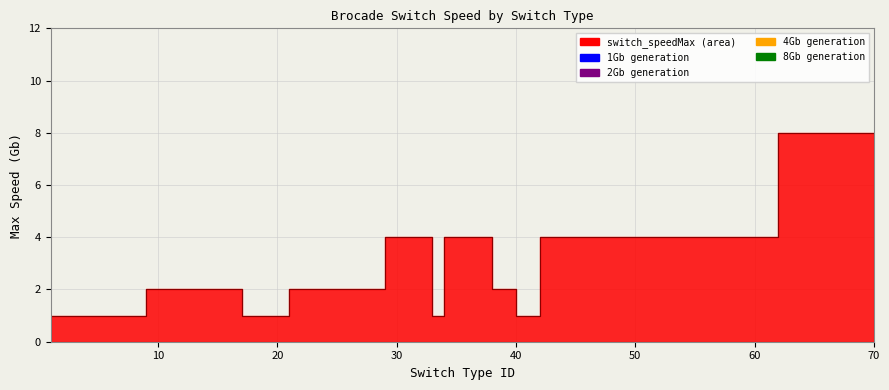

Is it true that the value at 62 is 11?

False